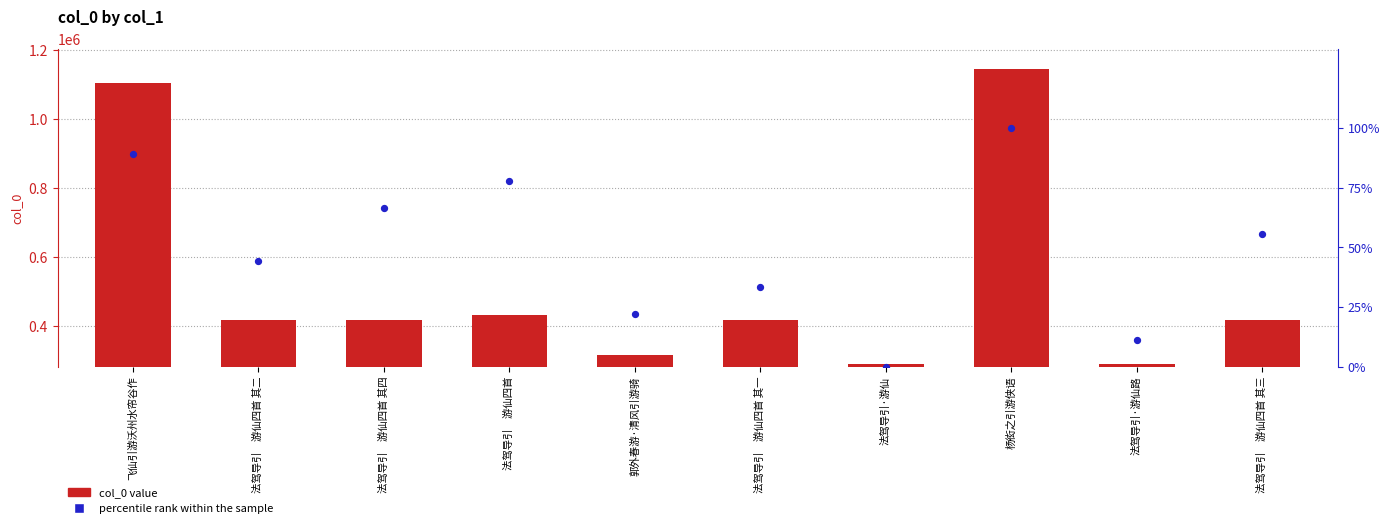

Is the value of col_0 value at 郭外春游·清风引游骑 greater than the value of percentile rank within the sample at 法驾导引　游仙四首 其四?

Yes